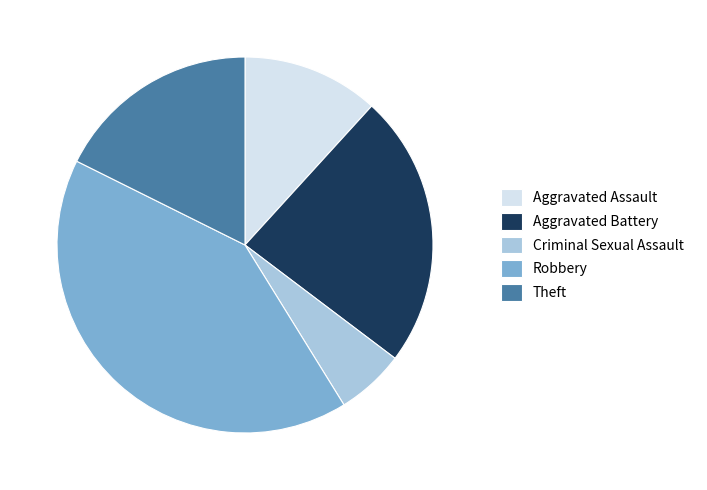

Is it true that Robbery is 52% of the pie?

False